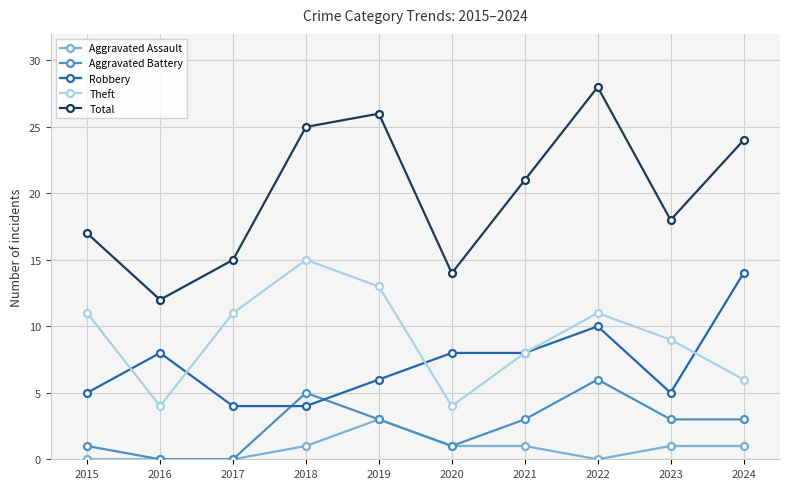

At which category does Theft reach its first local valley?

2016